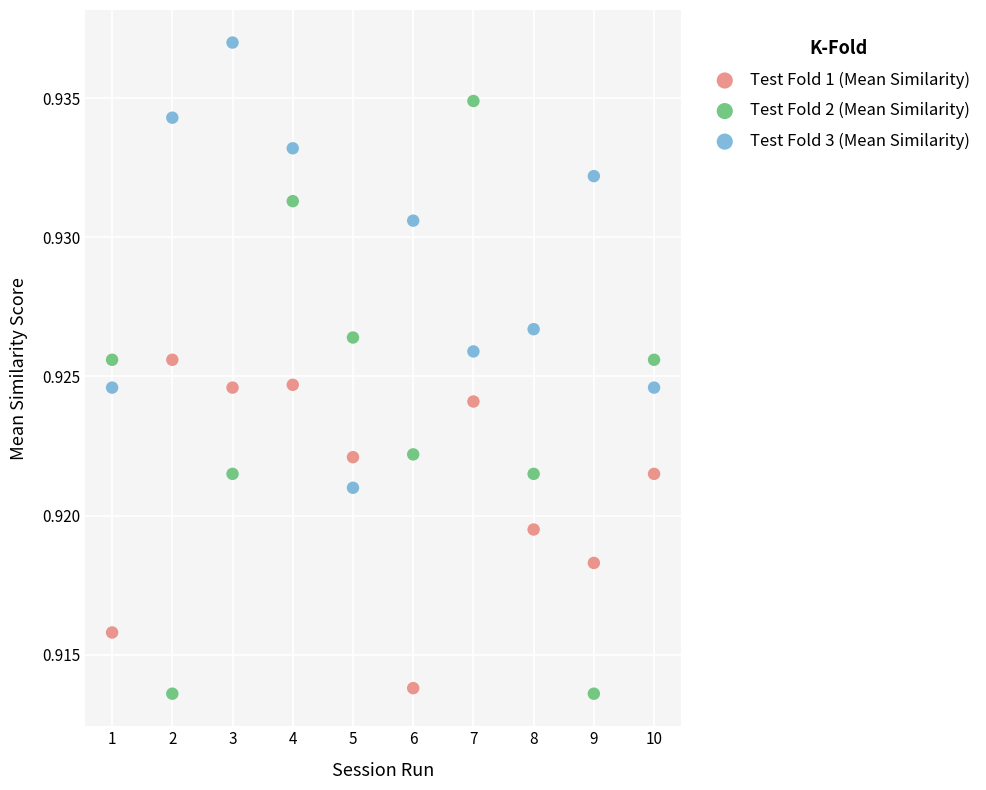

Which series contains the highest Y value?

Test Fold 3 (Mean Similarity)